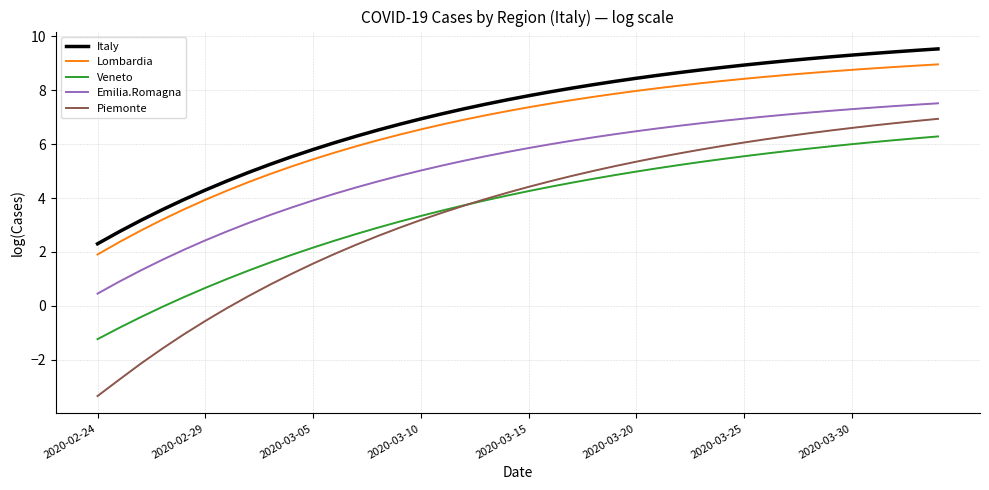

What is the sum of all Piemonte values?

138.1